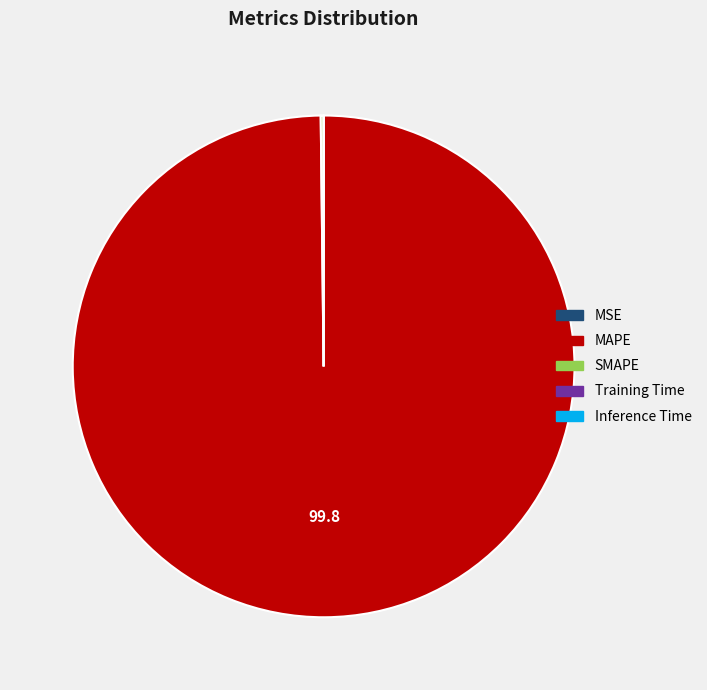

Does any single category account for the majority?

Yes